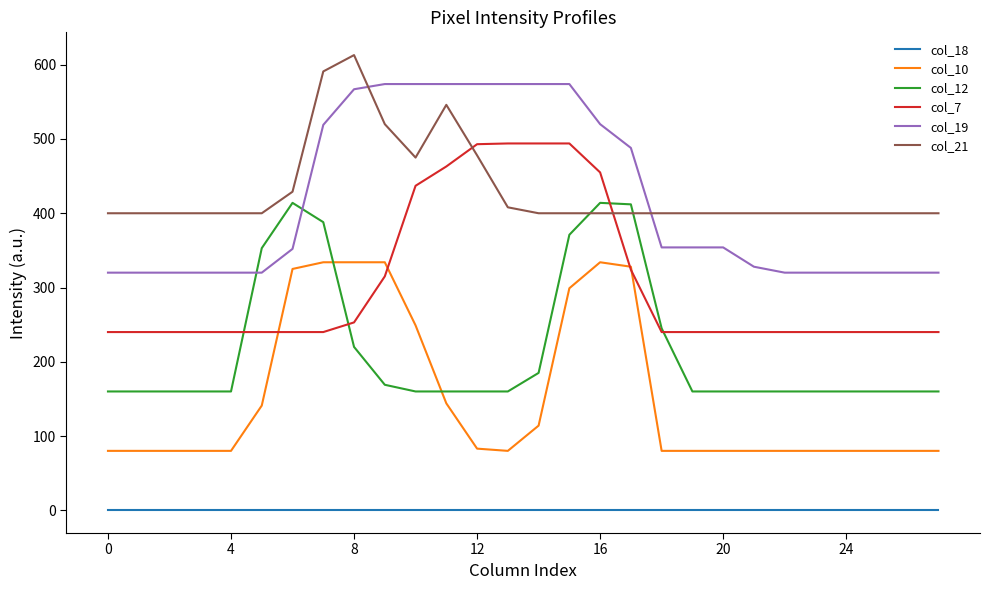

What are all the series names shown in the legend?

col_18, col_10, col_12, col_7, col_19, col_21